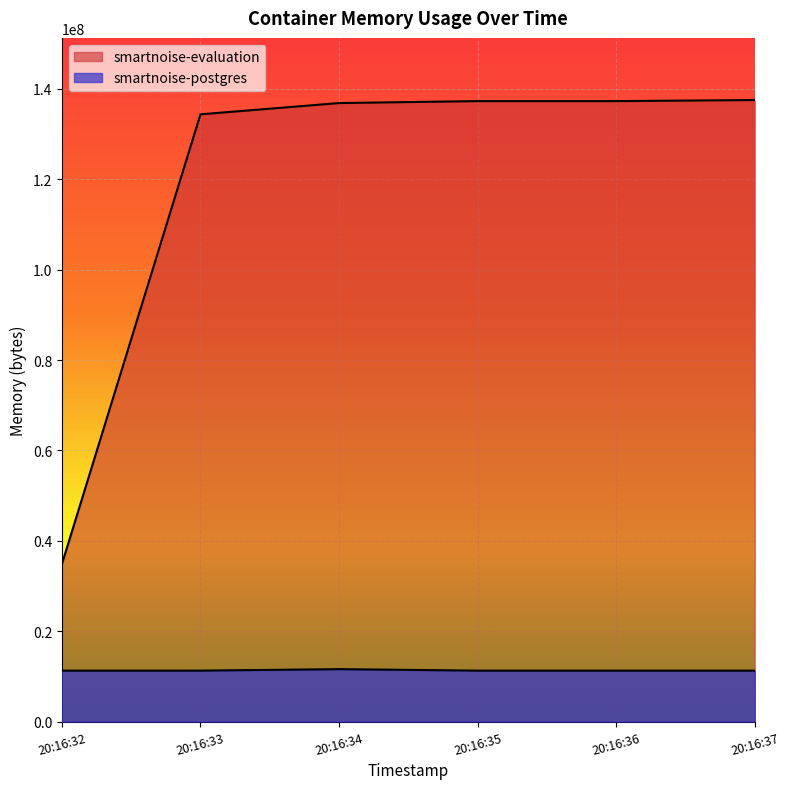

How many lines are shown in the chart?

2